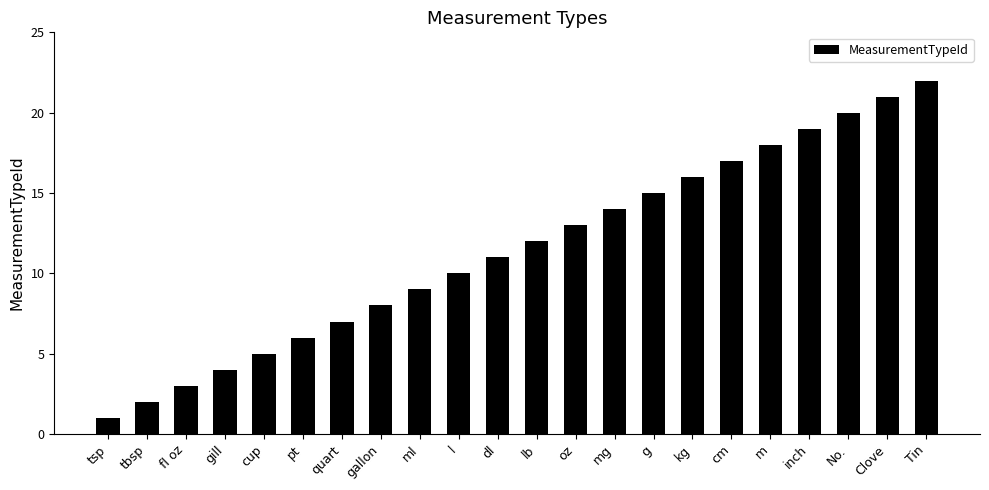

The value at pt is 2. True or false?

False